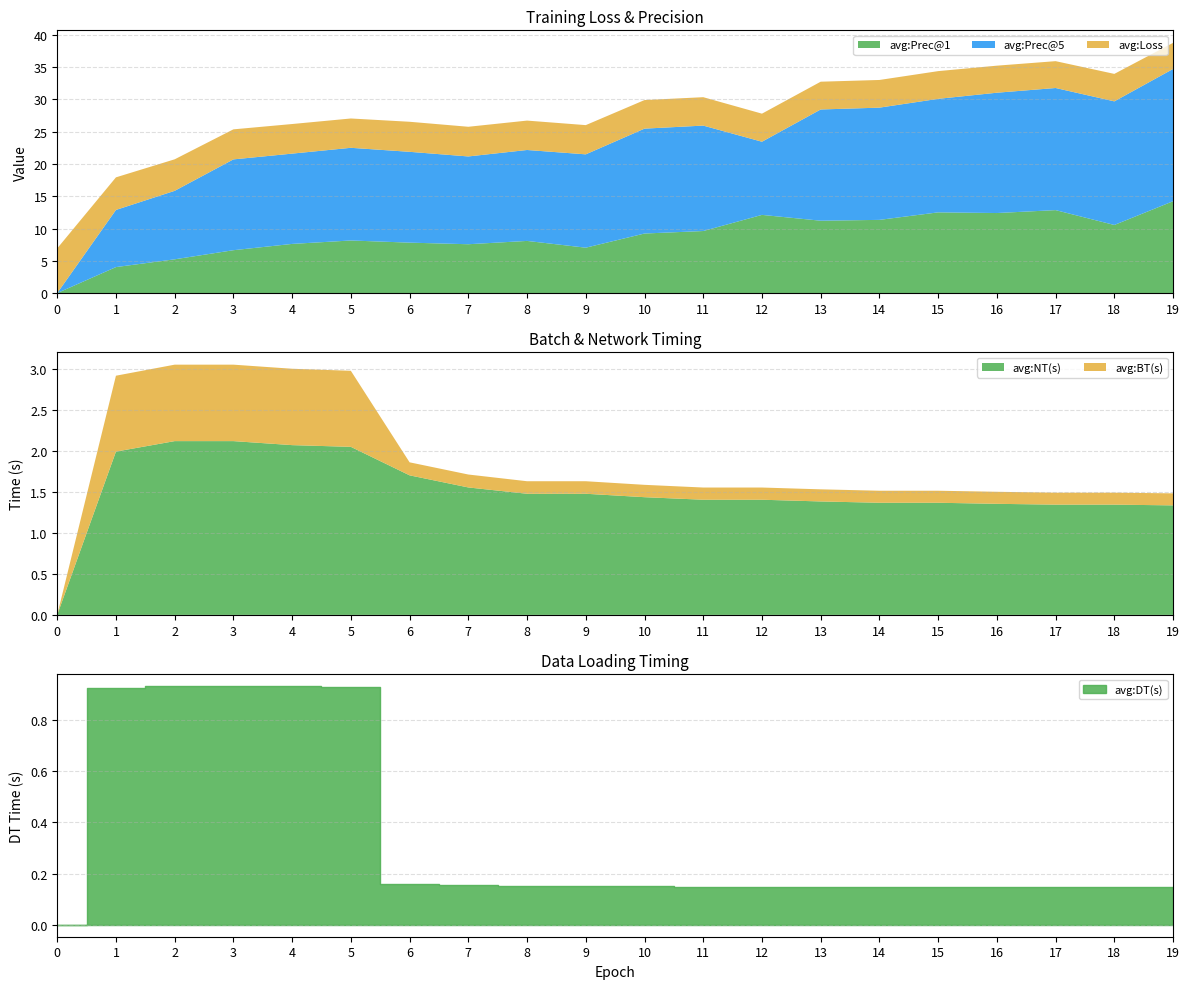

At which label does avg:Prec@1 reach its peak?

19